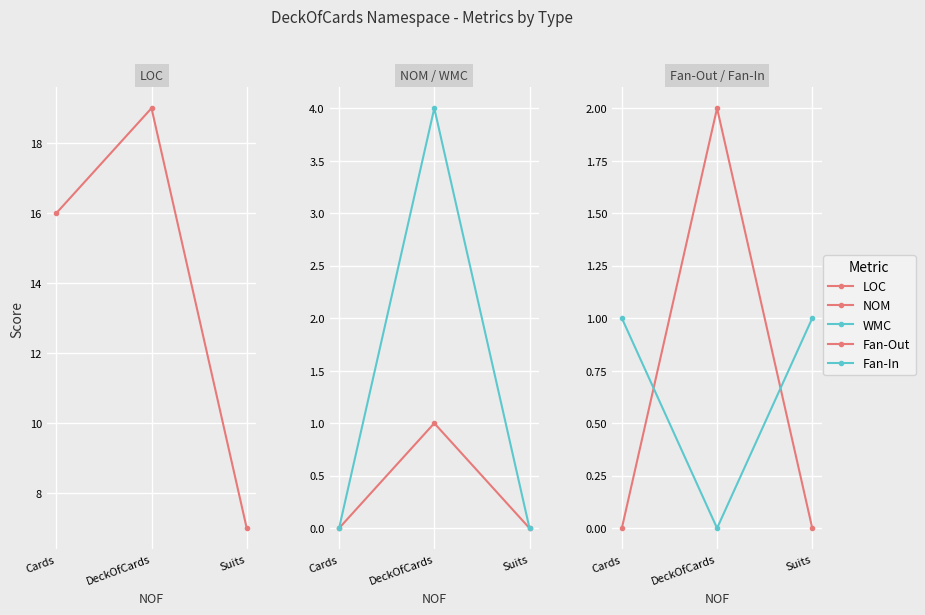

Reading left to right, transcribe all the data shown in this chart.

LOC: 16	19	7
NOM: 0	1	0
WMC: 0	4	0
Fan-Out: 0	2	0
Fan-In: 1	0	1